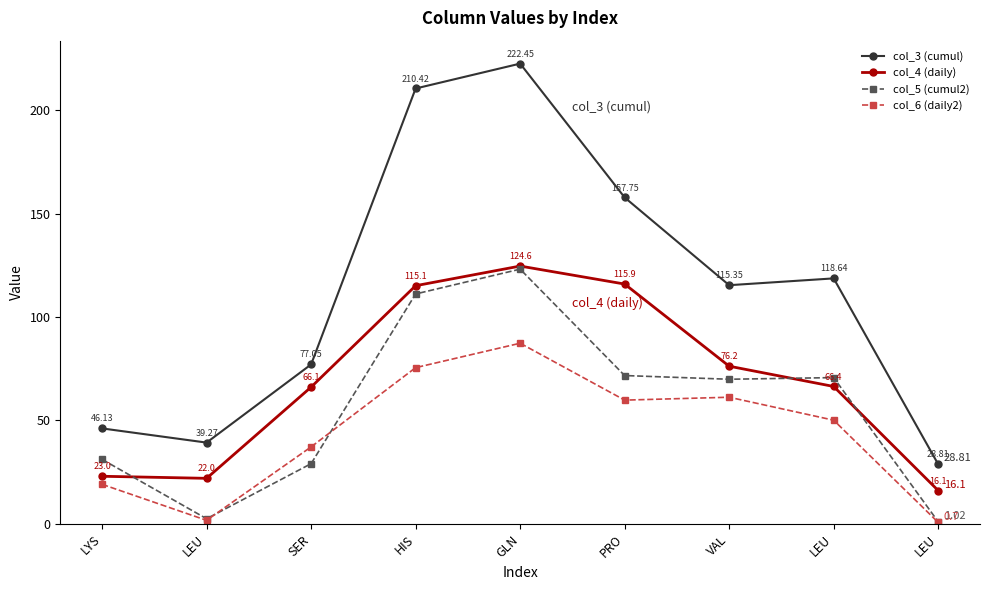

The col_4 (daily) series shows 22.0 at LEU. True or false?

True